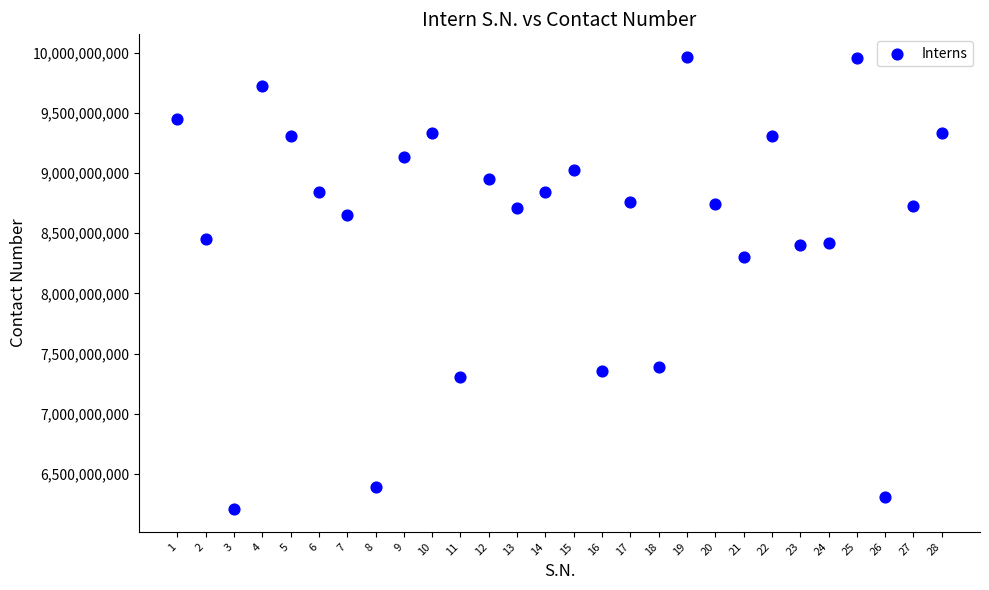

What Y value in the scatter plot is closest to 8085733677?

8299101626